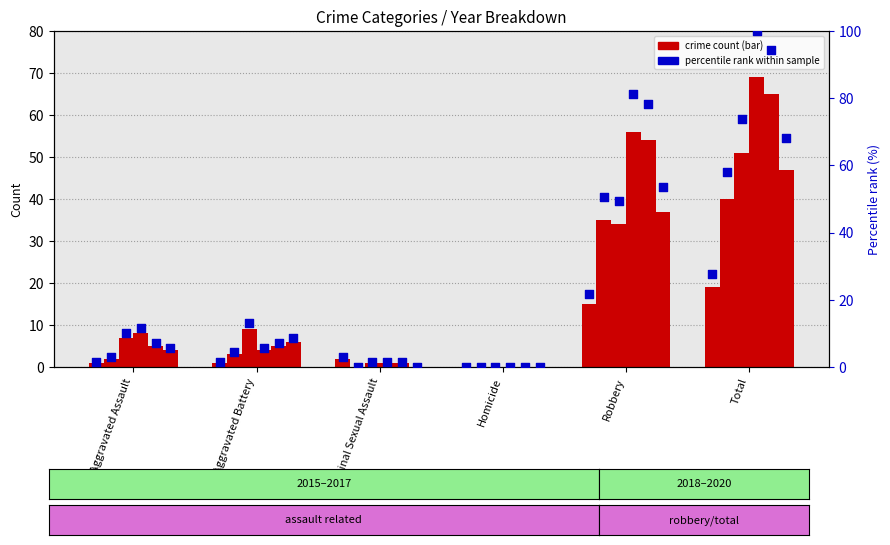

What is the total value across all series at Robbery?

334.8